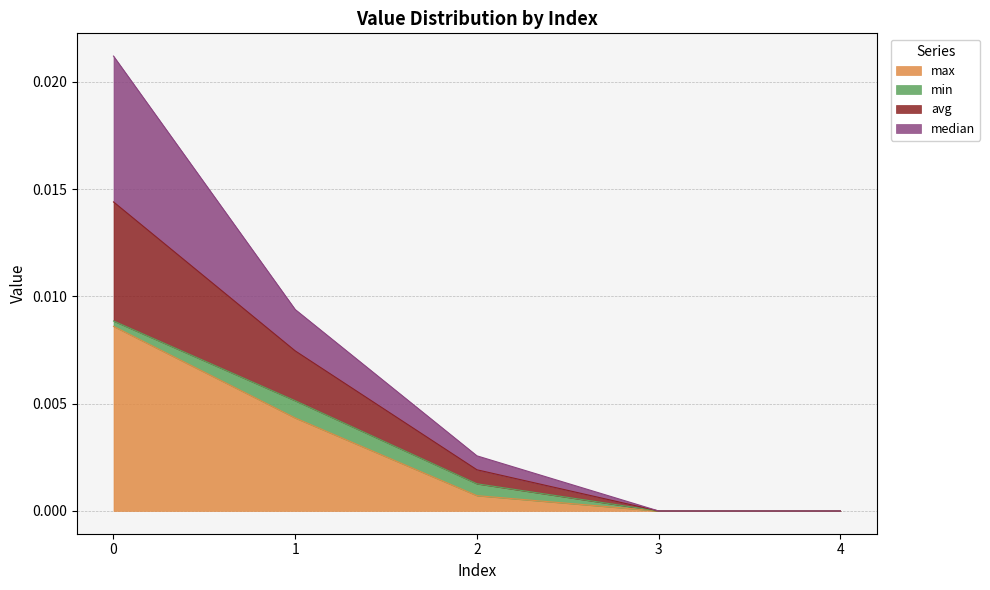

Rank the categories by max value from lowest to highest.

3, 4, 2, 1, 0